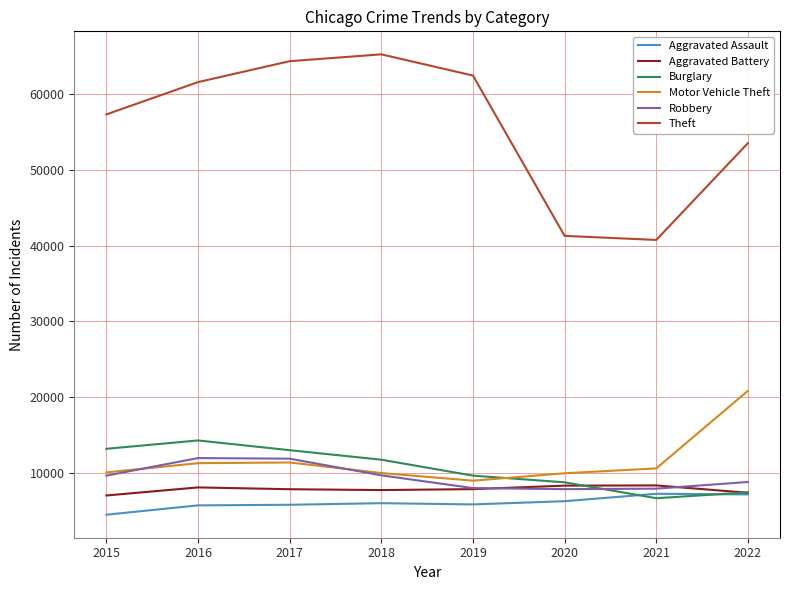

Is it true that Theft equals 62484 at 2019?

True